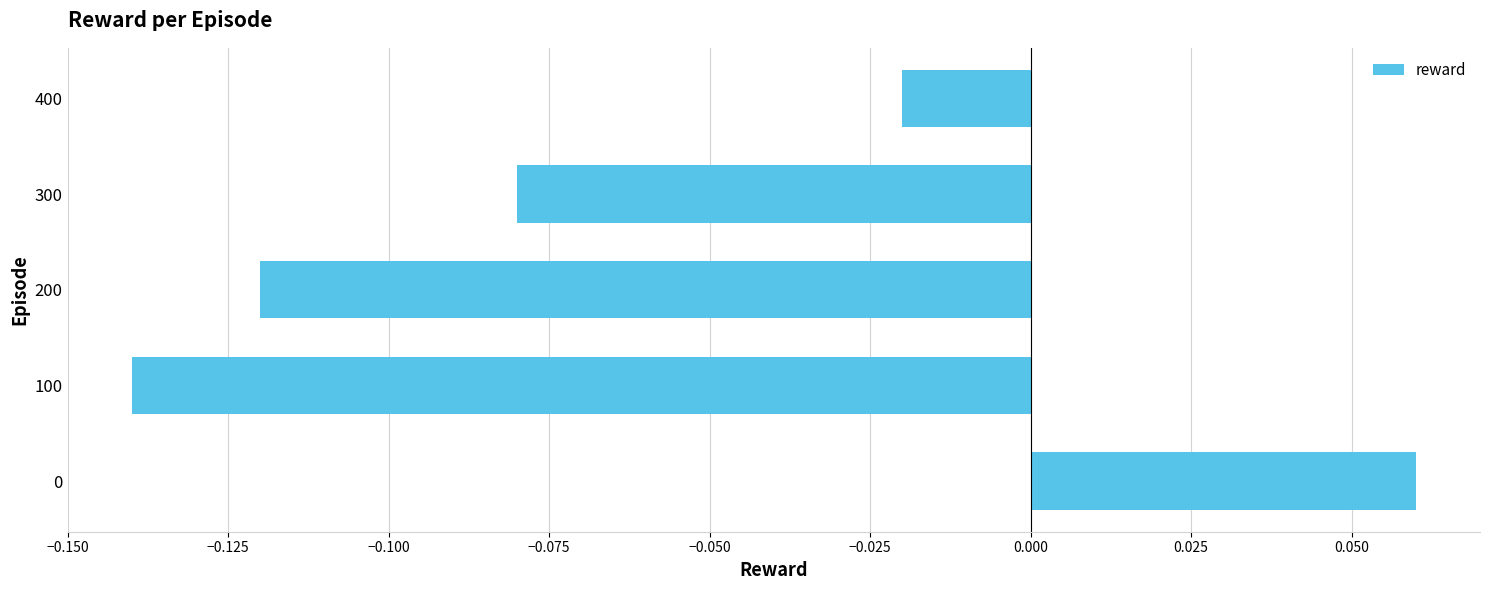

How many bars are there in total?

5